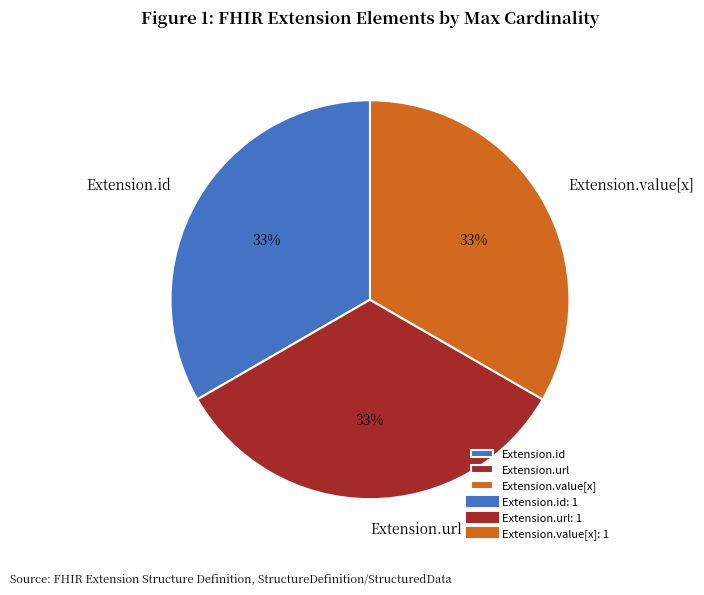

The Extension.value[x] slice represents 33% of the pie. True or false?

True